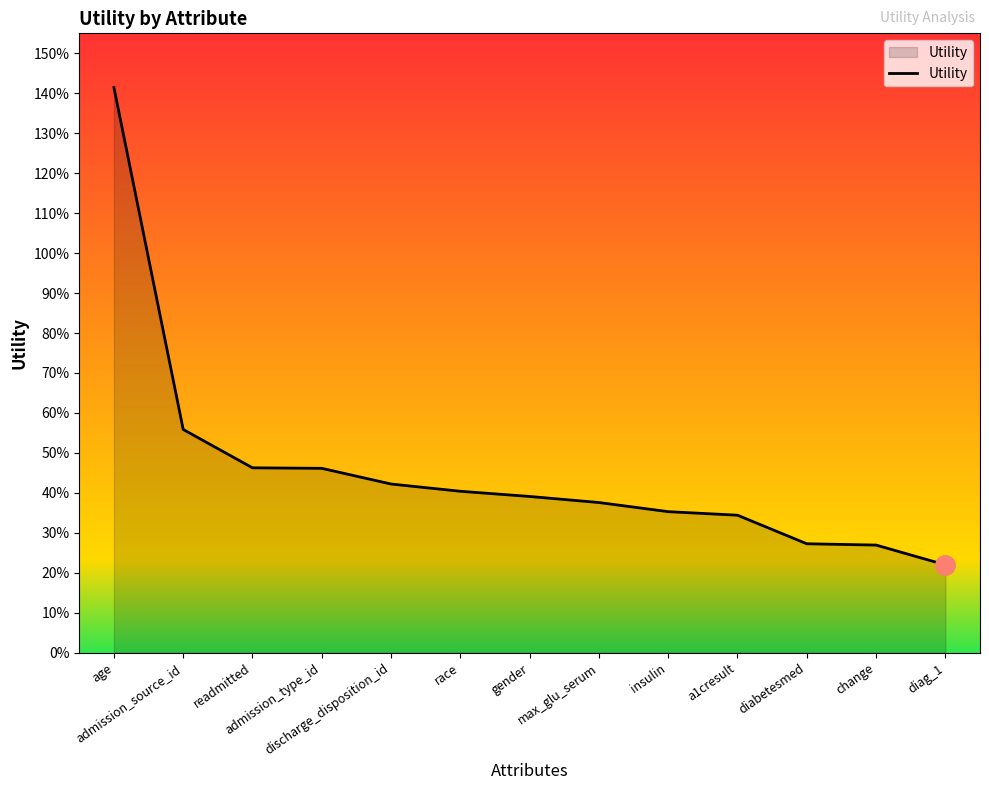

What is the change in value from discharge_disposition_id to insulin?

-0.1